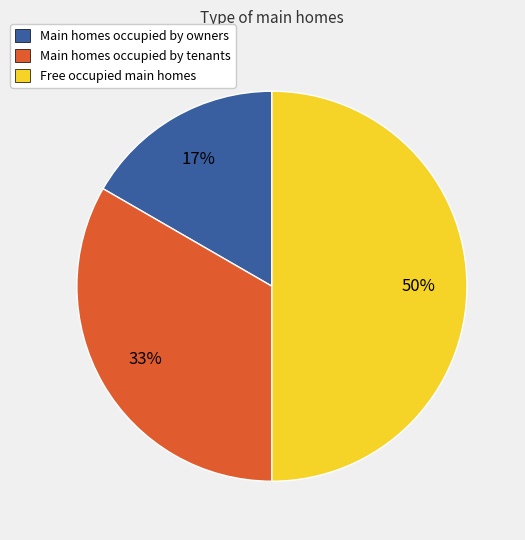

To the nearest percent, what is the average slice percentage?

33%